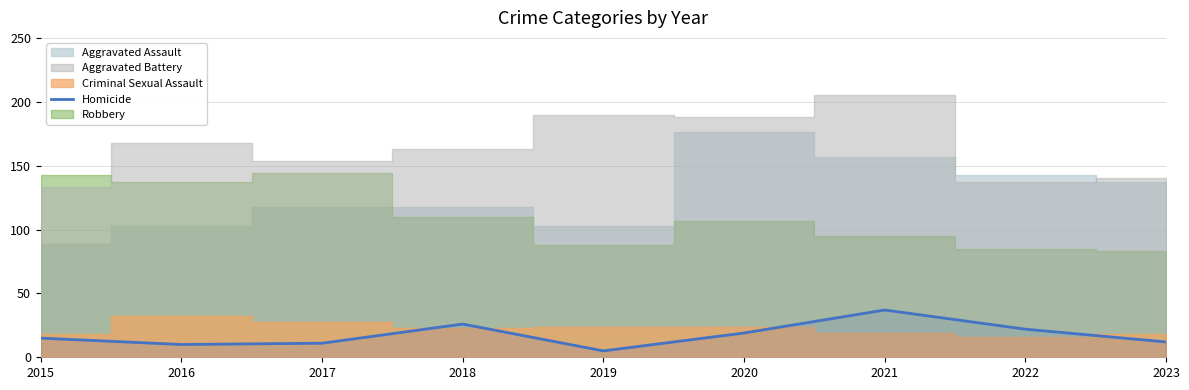

Reading left to right, list all the values displayed in this chart.

15	10	11	26	5	19	37	22	12